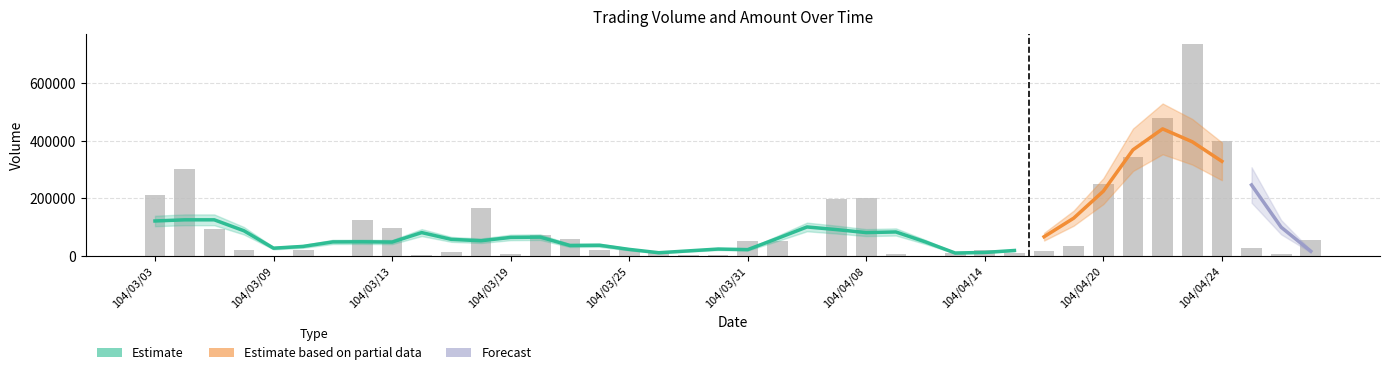

Rank the categories by value from lowest to highest.

104/03/09, 104/03/11, 104/04/02, 104/04/10, 104/03/16, 104/03/27, 104/03/30, 104/04/28, 104/03/19, 104/04/09, 104/03/26, 104/04/15, 104/04/13, 104/03/17, 104/04/16, 104/03/06, 104/03/10, 104/03/24, 104/03/25, 104/04/14, 104/04/27, 104/04/17, 104/03/31, 104/04/01, 104/04/29, 104/03/23, 104/03/20, 104/03/05, 104/03/13, 104/03/12, 104/03/18, 104/04/07, 104/04/08, 104/03/03, 104/04/20, 104/03/04, 104/04/21, 104/04/24, 104/04/22, 104/04/23